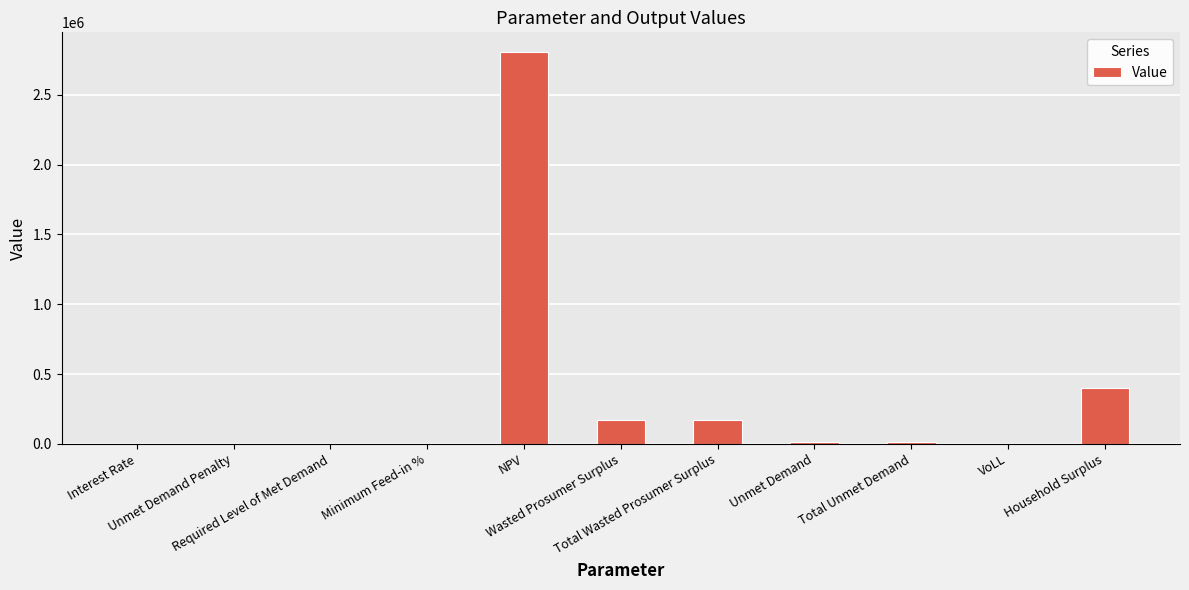

How many categories are shown in the chart?

11